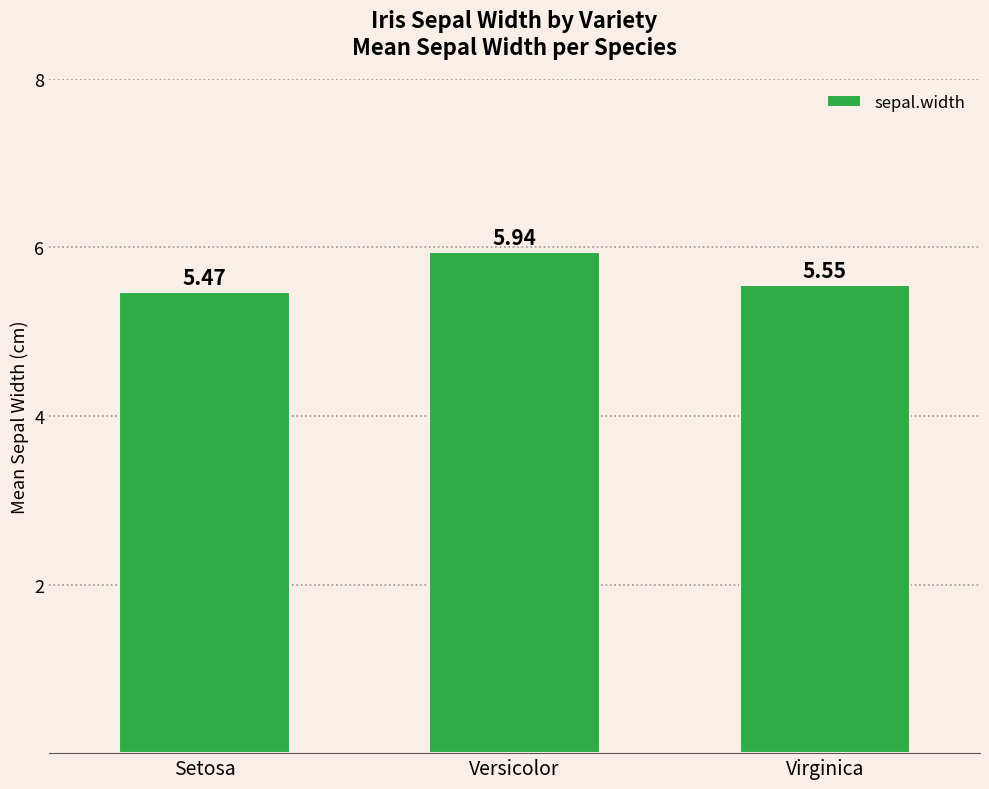

List the labels in order of value, smallest first.

Setosa, Virginica, Versicolor